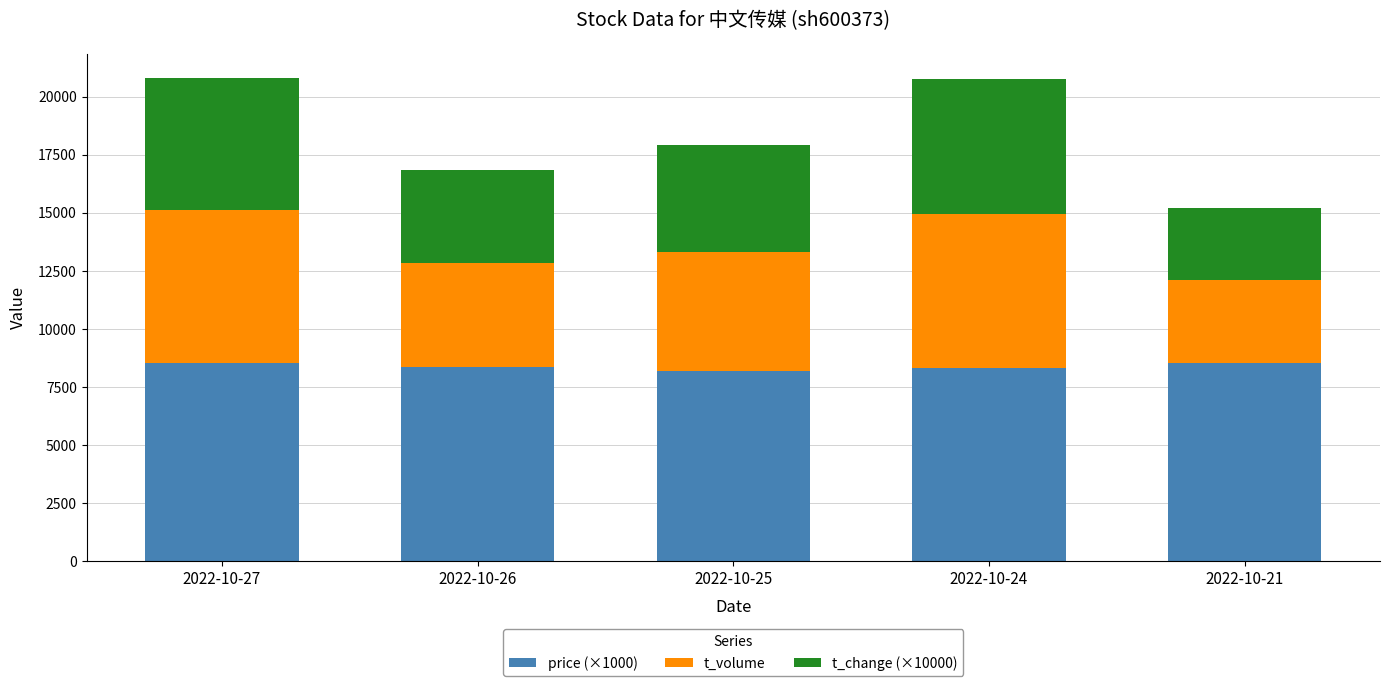

What is the total value across all series at 2022-10-24?

20736